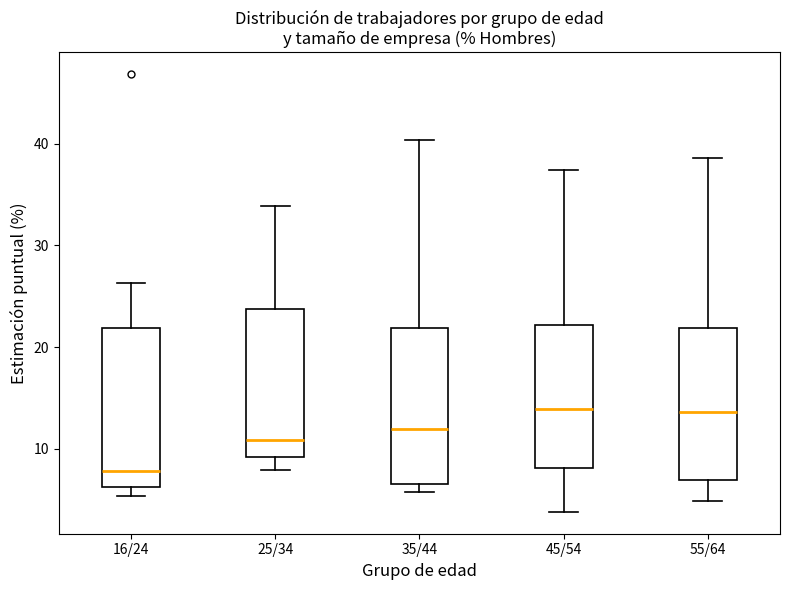

Reading left to right, transcribe this box plot: for each box, give where its median line is, the range the box spans, and where its two whiskers end, as read against the y-axis. The values are not printed on the chart, so give them approximately, as read against the axis.

16/24: median 8, box 6 to 22, whiskers 5 to 26
25/34: median 11, box 9 to 24, whiskers 8 to 34
35/44: median 12, box 7 to 22, whiskers 6 to 40
45/54: median 14, box 8 to 22, whiskers 4 to 37
55/64: median 14, box 7 to 22, whiskers 5 to 39